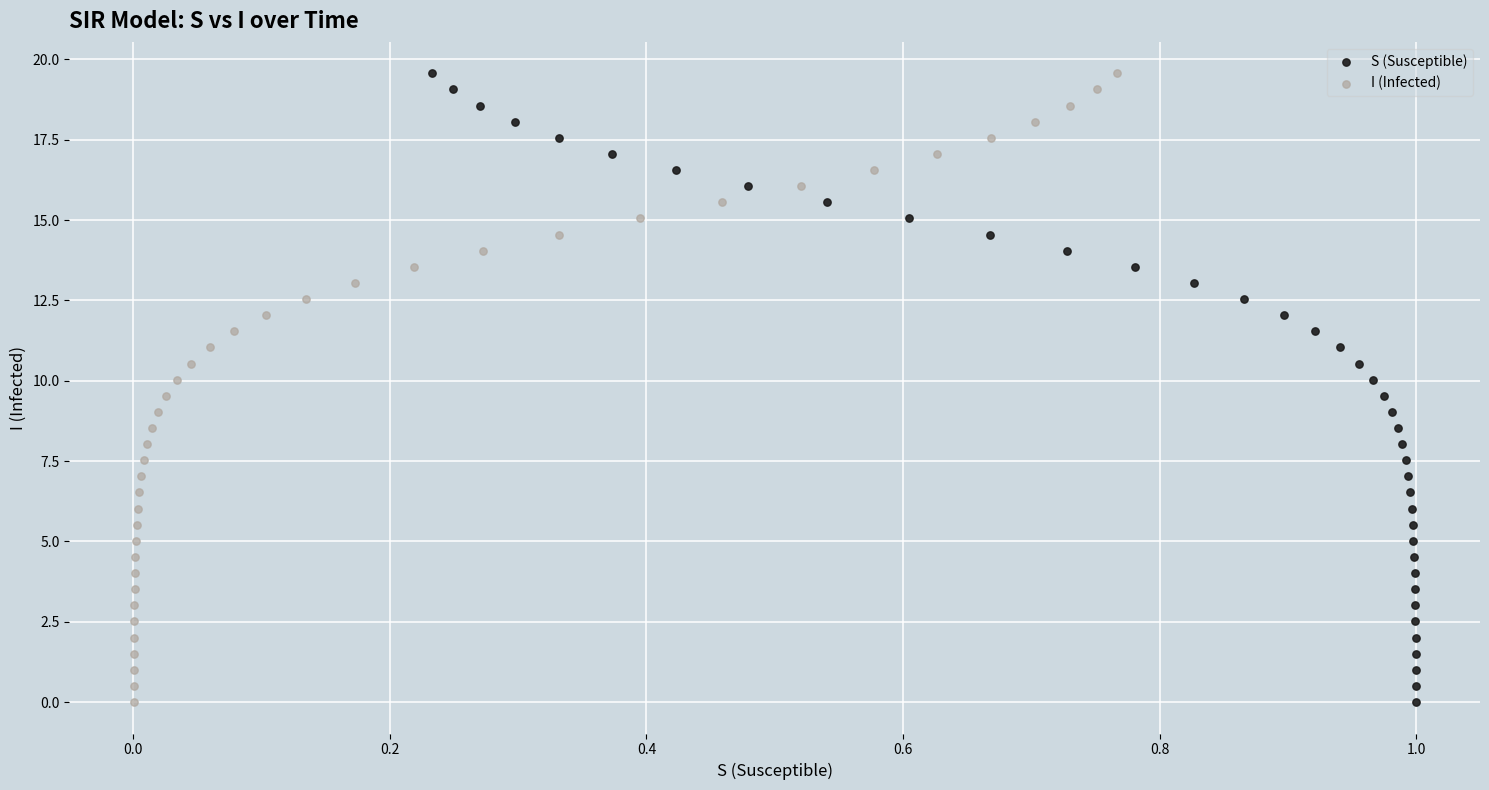

What are all the series names shown in the legend?

S (Susceptible), I (Infected)